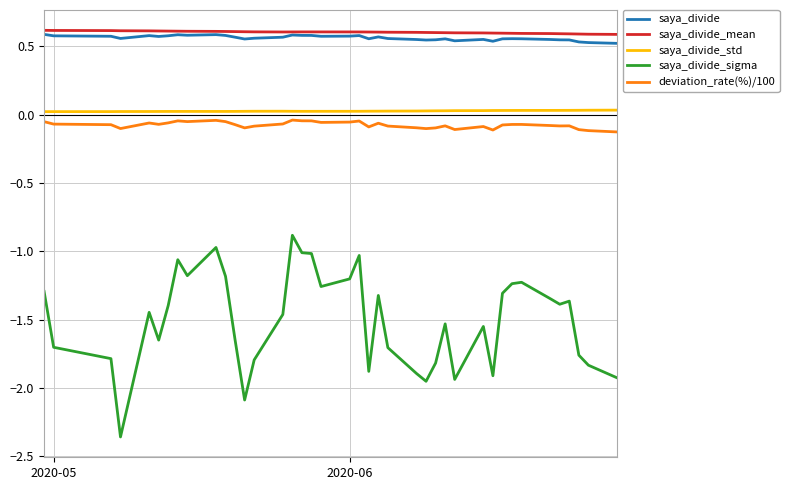

Which series has the largest range (max minus min)?

saya_divide_sigma